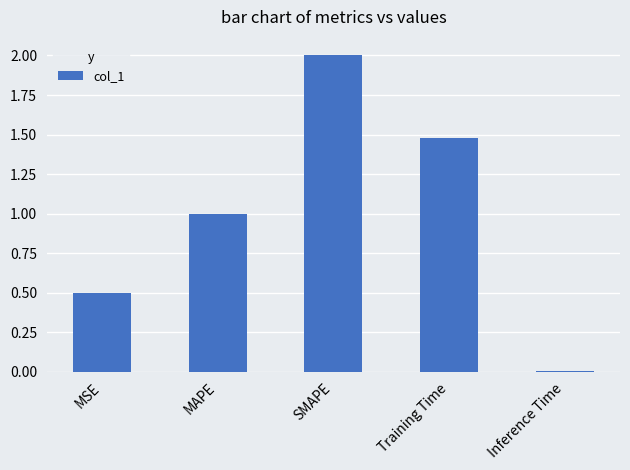

Does the chart contain stacked bars?

No